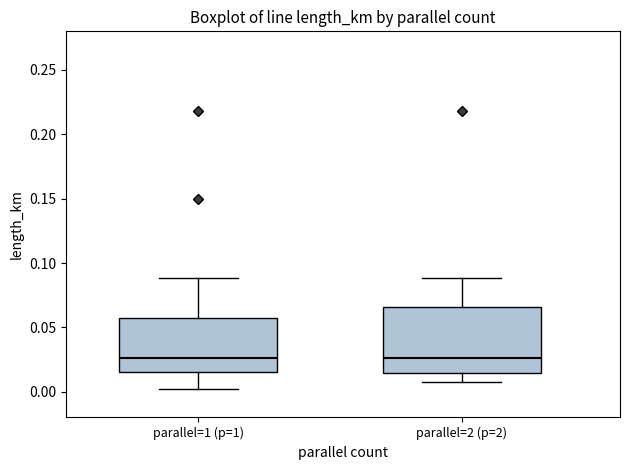

Where does the lower whisker of the box for parallel=2 (p=2) end on the y-axis? The values are not printed on the chart, so give them approximately, as read against the axis.

0.010